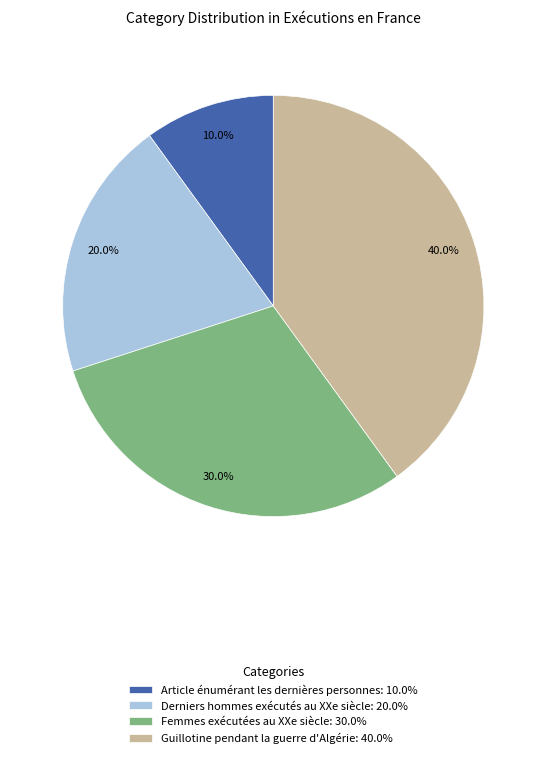

Is there any slice that represents more than half of the pie?

No